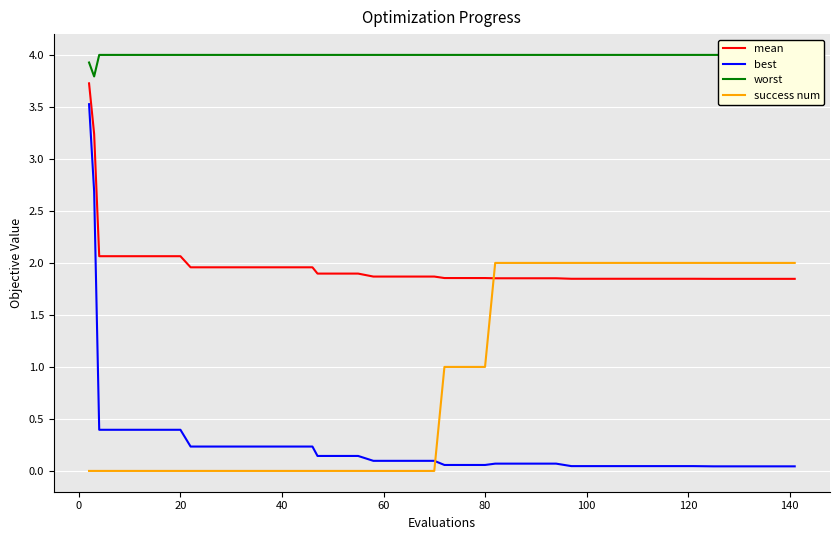

Reading left to right, extract all data points from this chart.

mean: 3.7	3.2	2.1	2.1	2.1	2.1	2.1	2.0	2.0	2.0	2.0	2.0	2.0	2.0	1.9	1.9	1.9	1.9	1.9	1.9	1.9	1.9	1.9	1.9	1.9	1.9	1.9	1.9	1.8	1.8	1.8	1.8	1.8	1.8	1.8	1.8	1.8	1.8	1.8	1.8
best: 3.5	2.7	0.4	0.4	0.4	0.4	0.4	0.2	0.2	0.2	0.2	0.2	0.2	0.2	0.1	0.1	0.1	0.1	0.1	0.1	0.1	0.1	0.1	0.1	0.1	0.1	0.1	0.1	0.0	0.0	0.0	0.0	0.0	0.0	0.0	0.0	0.0	0.0	0.0	0.0
worst: 3.9	3.8	4.0	4.0	4.0	4.0	4.0	4.0	4.0	4.0	4.0	4.0	4.0	4.0	4.0	4.0	4.0	4.0	4.0	4.0	4.0	4.0	4.0	4.0	4.0	4.0	4.0	4.0	4.0	4.0	4.0	4.0	4.0	4.0	4.0	4.0	4.0	4.0	4.0	4.0
success num: 0.0	0.0	0.0	0.0	0.0	0.0	0.0	0.0	0.0	0.0	0.0	0.0	0.0	0.0	0.0	0.0	0.0	0.0	0.0	0.0	0.0	1.0	1.0	1.0	2.0	2.0	2.0	2.0	2.0	2.0	2.0	2.0	2.0	2.0	2.0	2.0	2.0	2.0	2.0	2.0